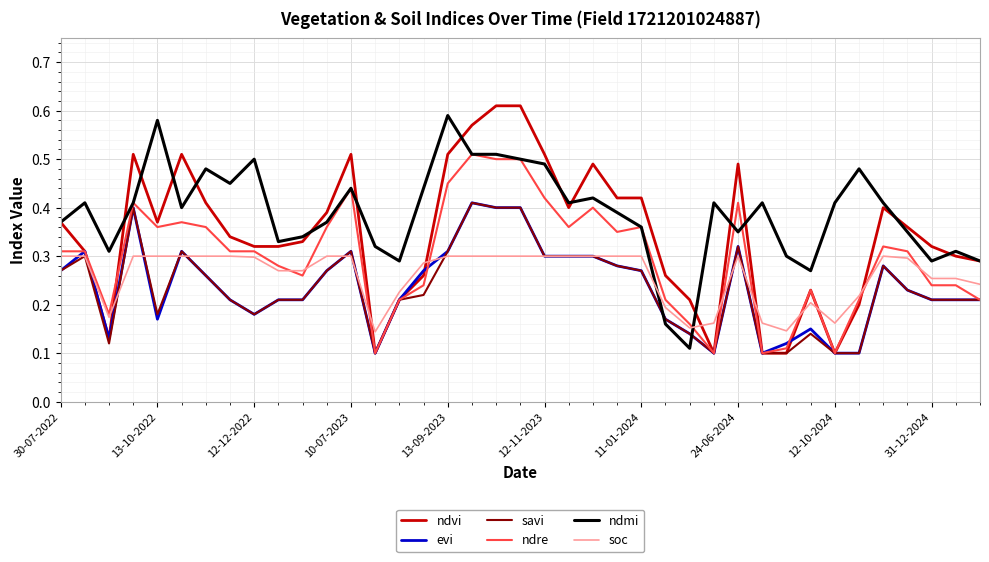

Which series has the widest spread of values?

ndvi